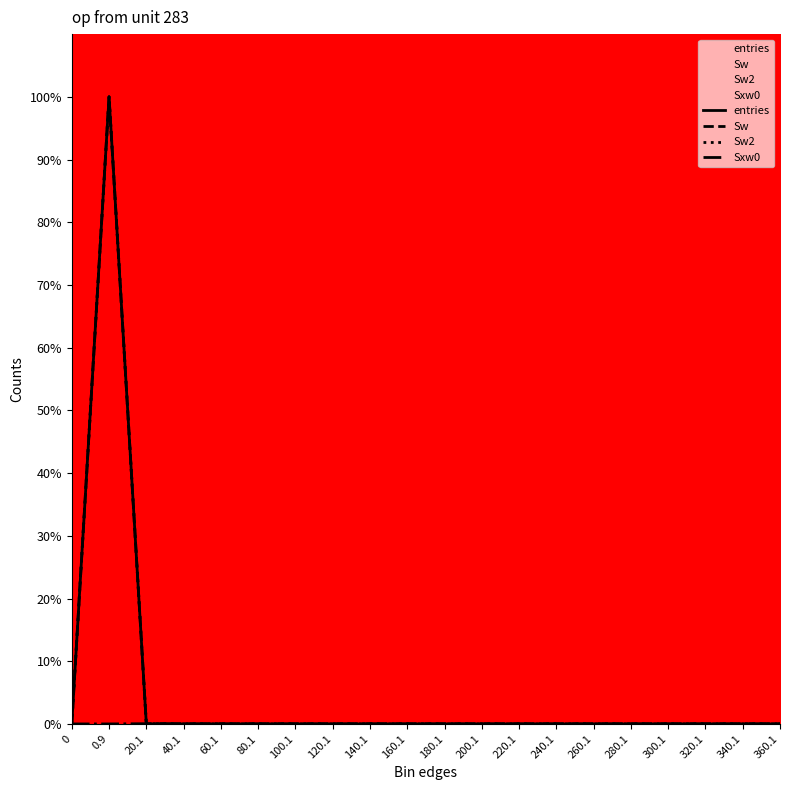

How many series are shown in this chart?

4